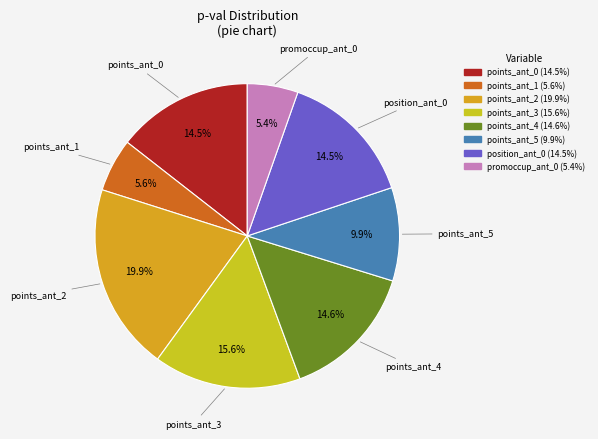

Is there a majority slice in this chart?

No